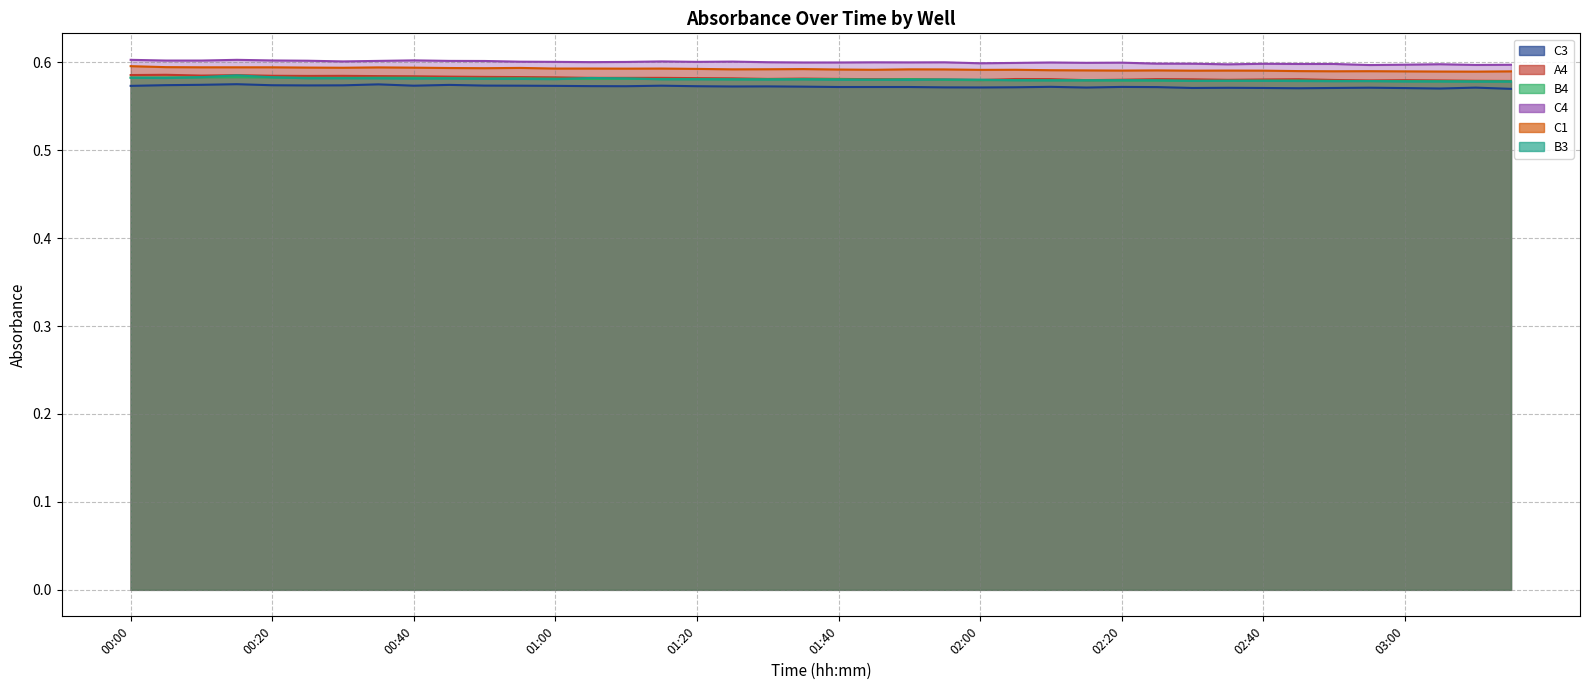

True or false: A4 and C3 intersect in this chart.

False